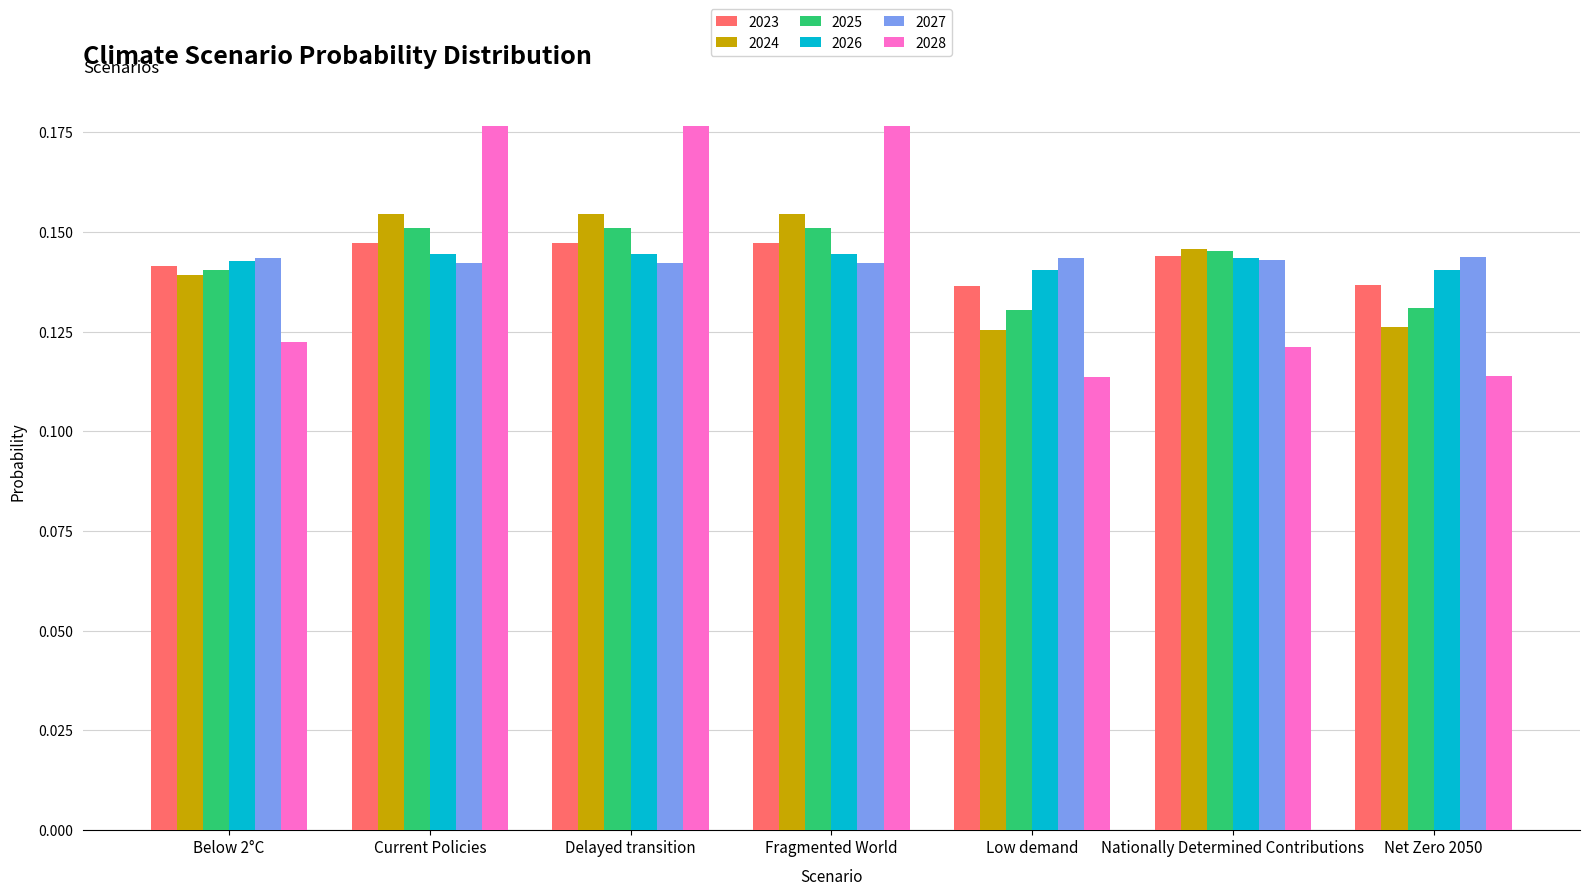

The 2027 series shows 0.3 at Delayed transition. True or false?

False